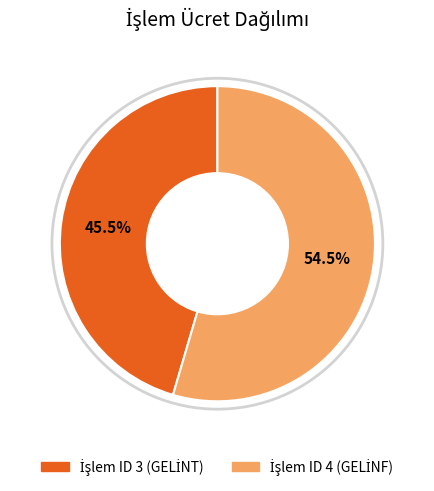

Does any single category account for the majority?

Yes